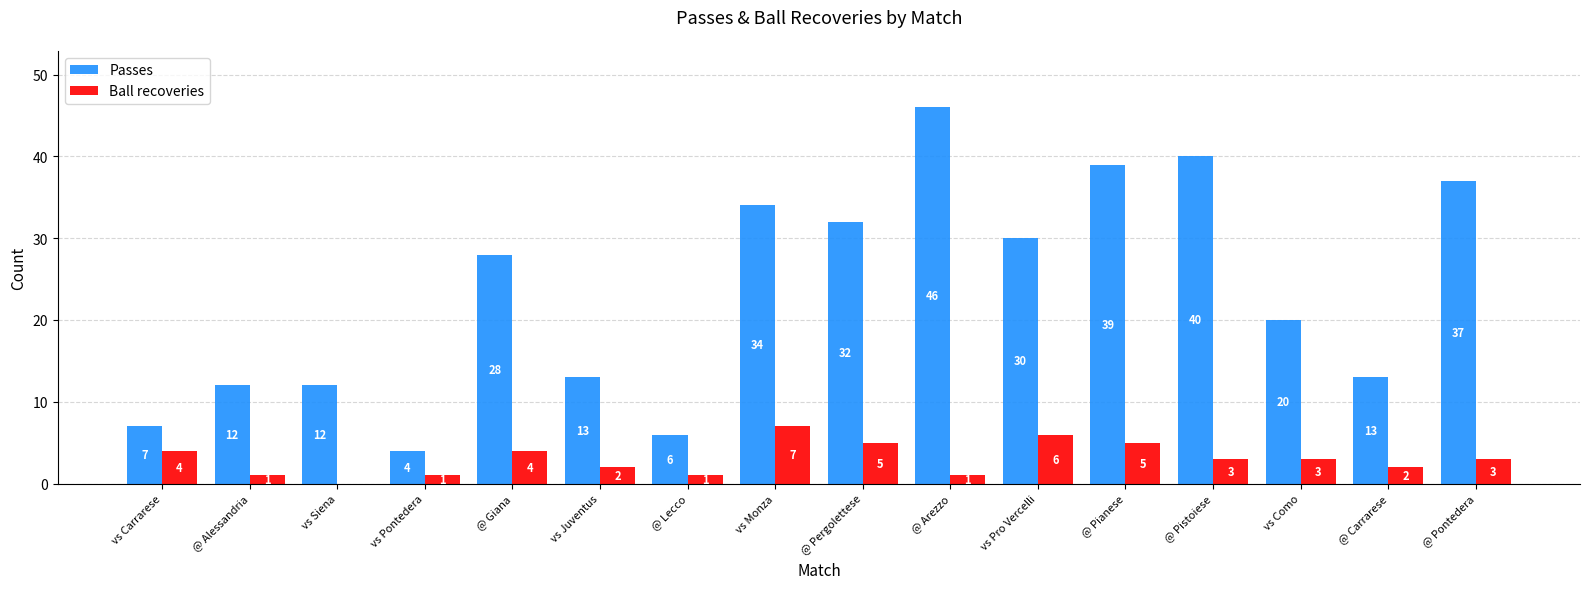

Which series has the widest spread of values?

Passes